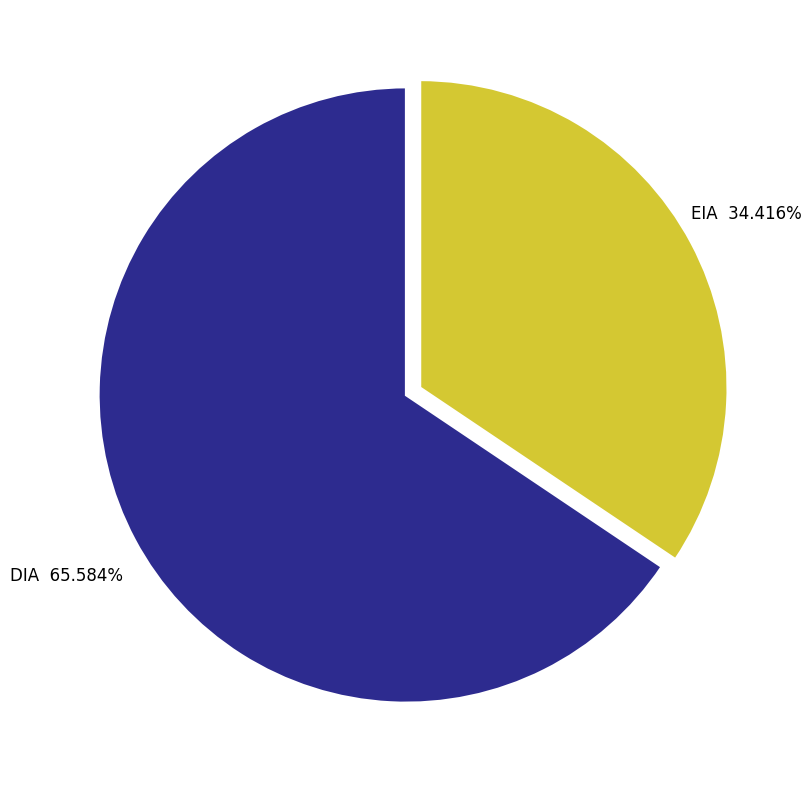

Does any single category account for the majority?

Yes